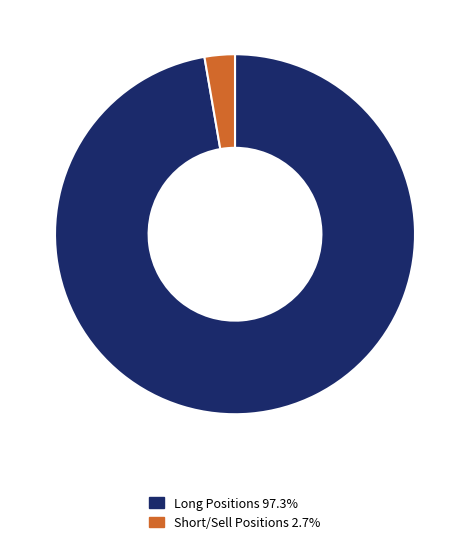

Is there any slice that represents more than half of the pie?

Yes